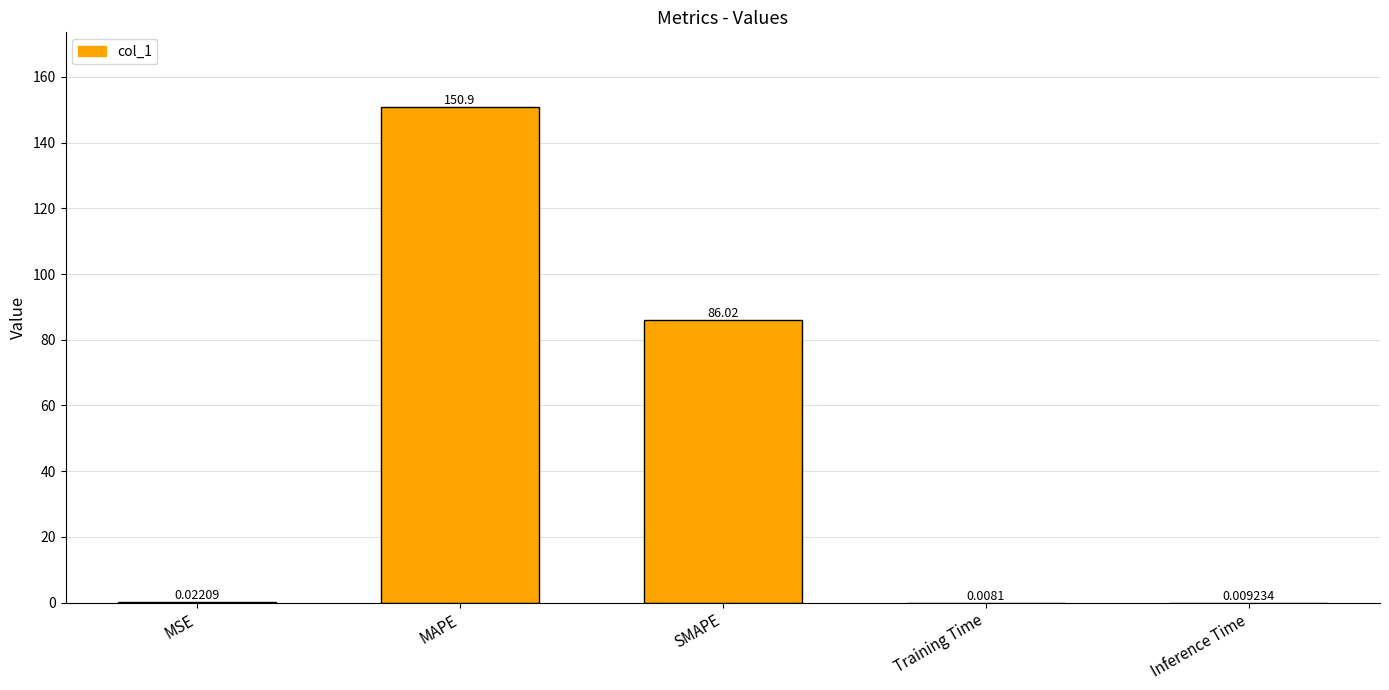

At which category does the chart reach its peak across all series?

MAPE